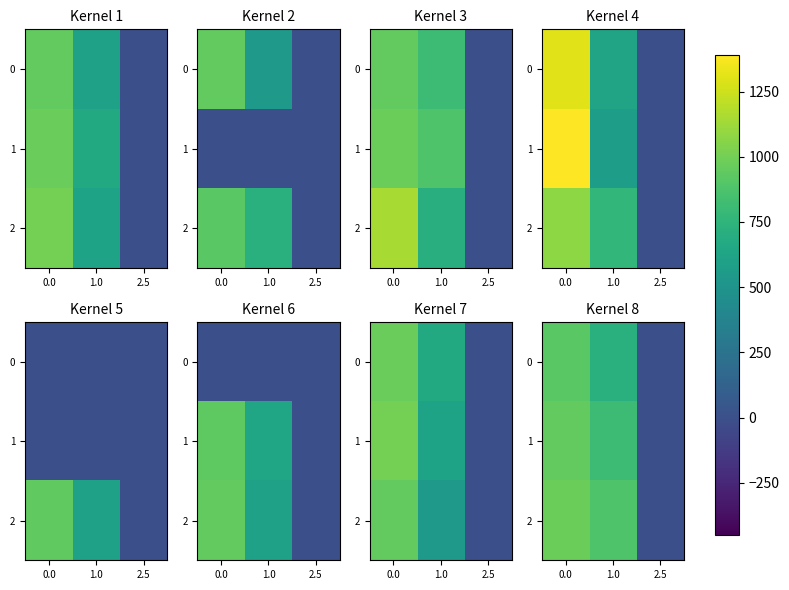

How many data points does each series have?

3